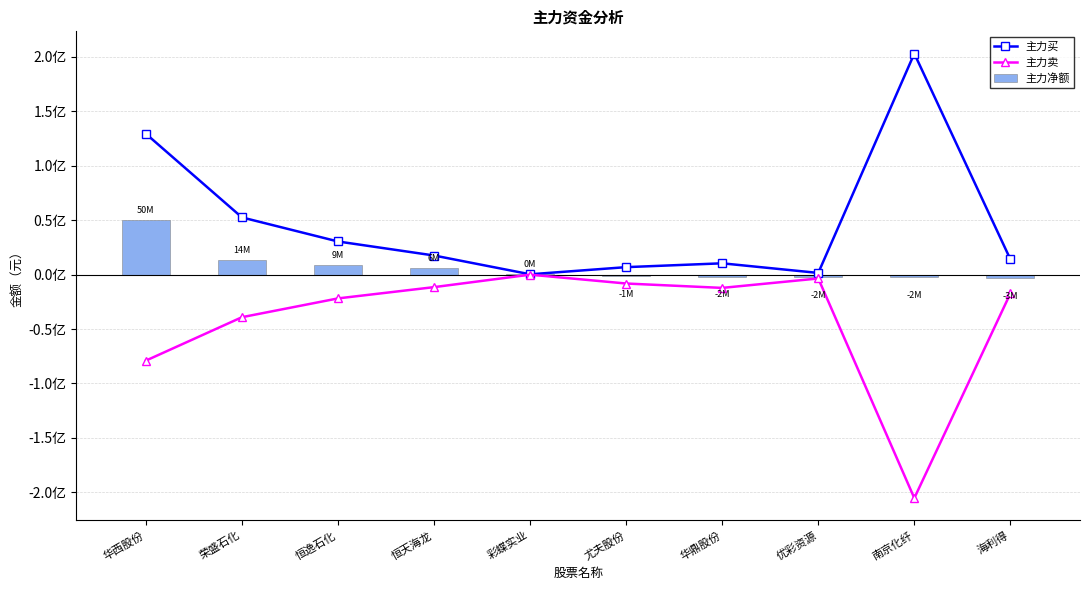

Reading right to left, extract all data points from this chart.

主力买: 14135059	203157040	1591525	10429115	6901247	334549	17600794	30480397	52594359	129419164
主力卖: -17285450	-205333279	-3510029	-12163578	-8135751	0	-11458536	-21814955	-39082641	-78968427
主力净额: -3150391	-2176239	-1918504	-1734463	-1234504	334549	6142258	8665442	13511718	50450737